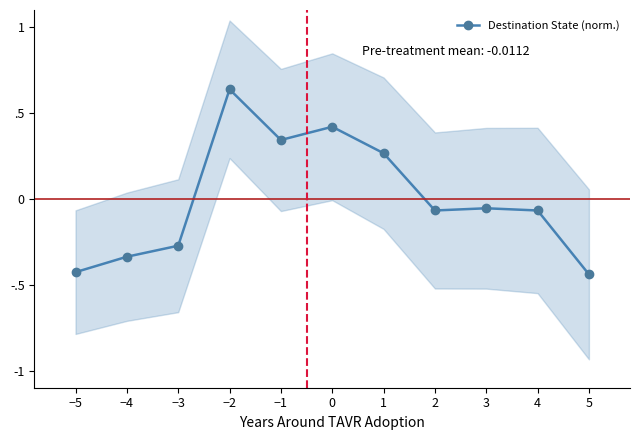

Reading right to left, extract all data points from this chart.

-0.4	-0.1	-0.1	-0.1	0.3	0.4	0.3	0.6	-0.3	-0.3	-0.4